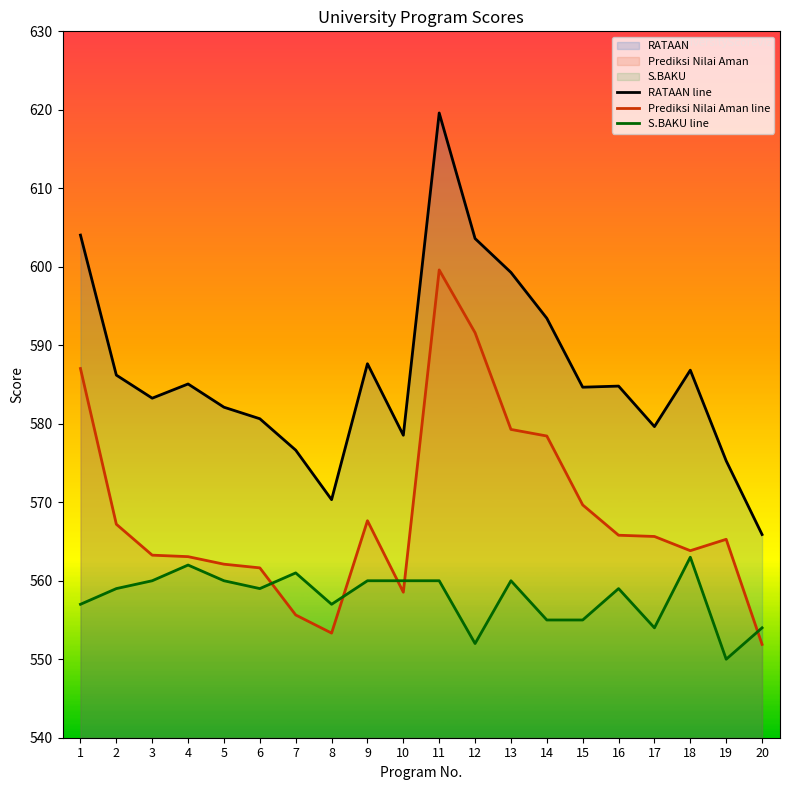

How many lines are shown in the chart?

3